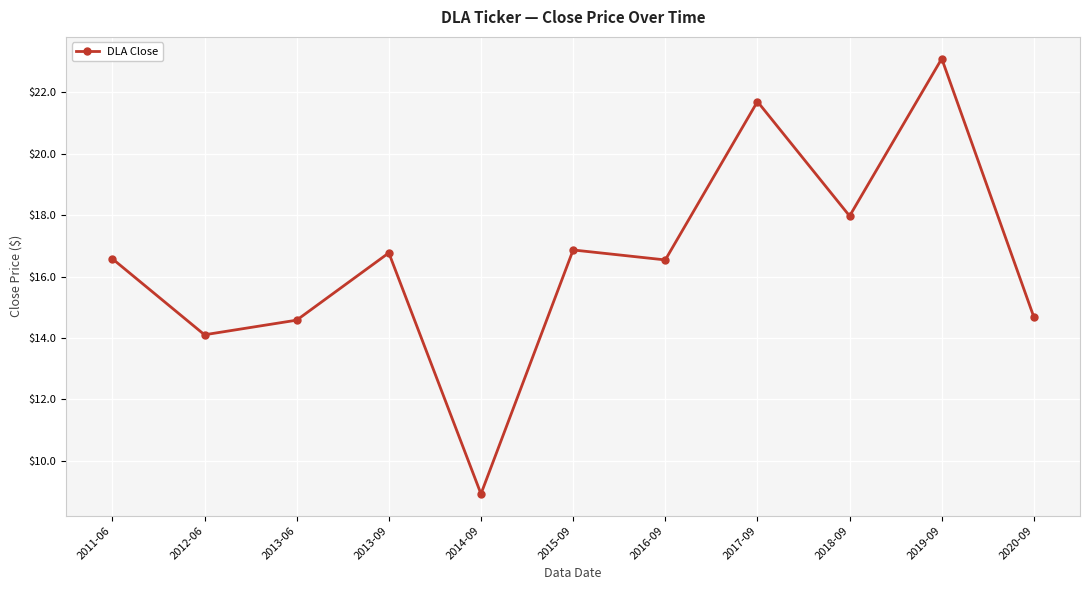

What position from the right is 2014-09?

7